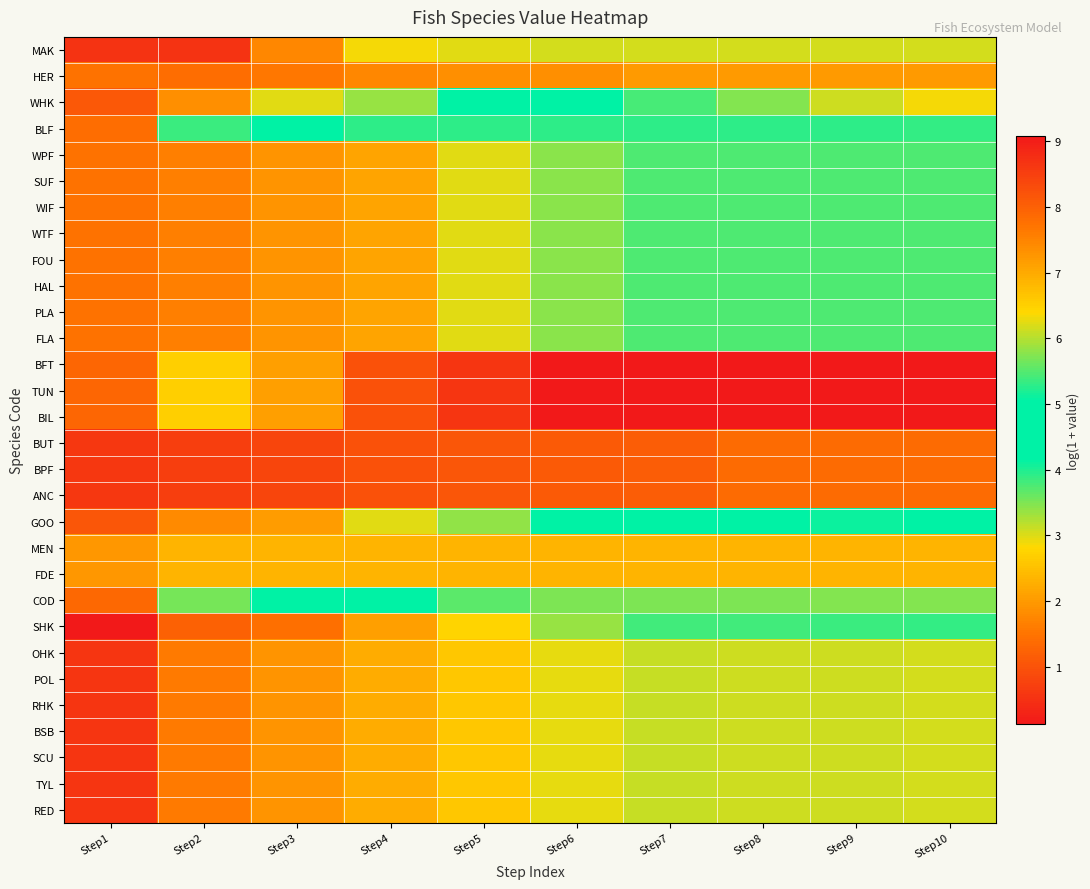

Which has a higher value, Step1 or Step3?

Step3